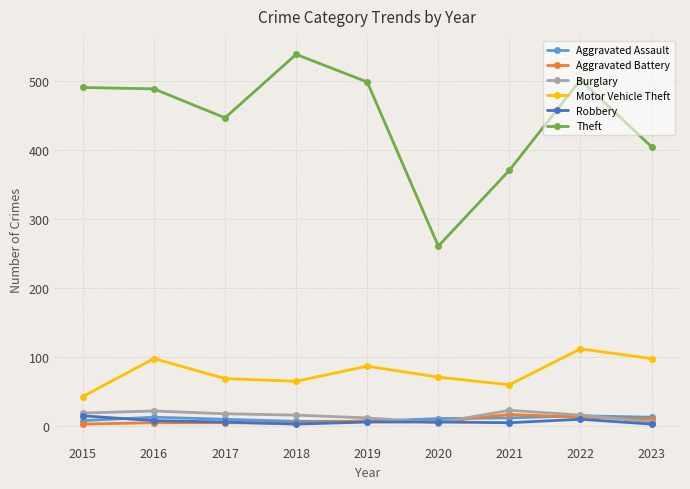

At which label is Theft closest to 400?

2023